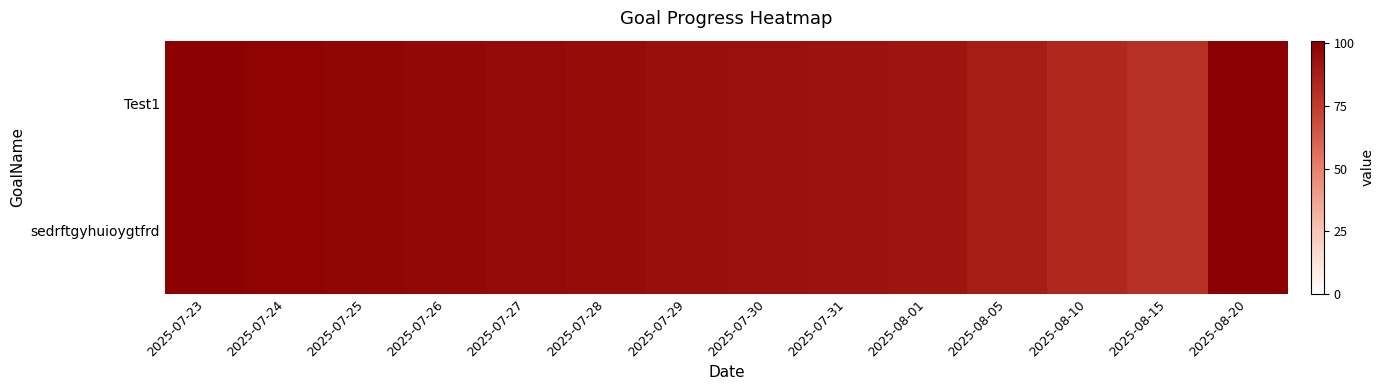

Which label corresponds to the largest value in the chart?

2025-08-20